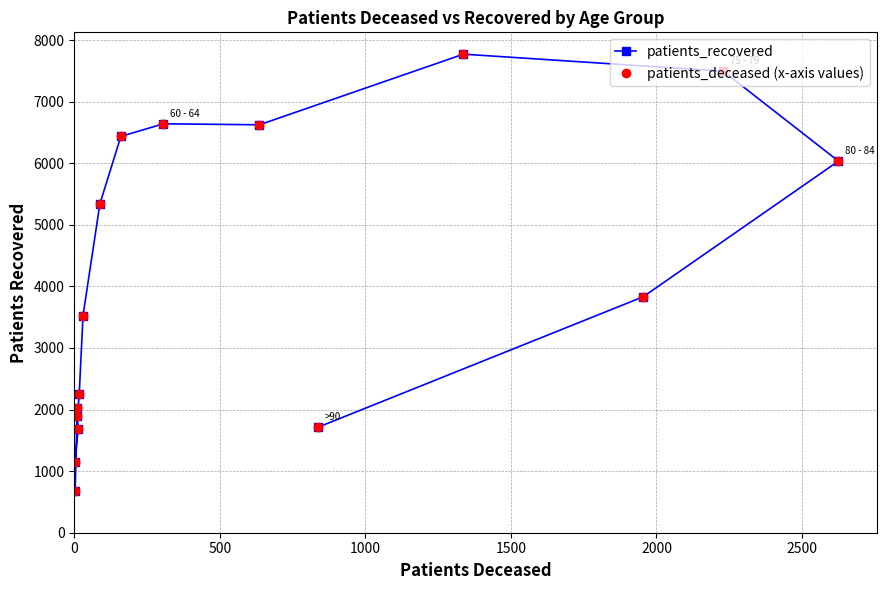

Is the value of patients_deceased (x-axis values) at 14 greater than the value of patients_recovered at 2000?

Yes